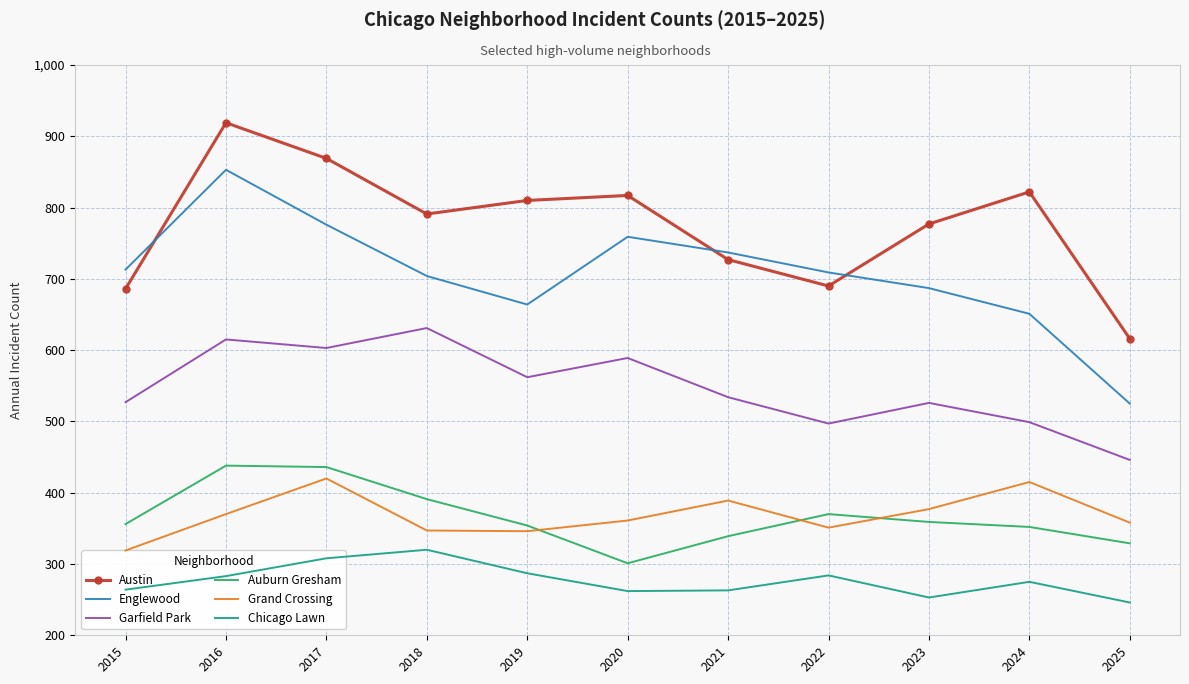

Which category has the lowest value across all series?

2025